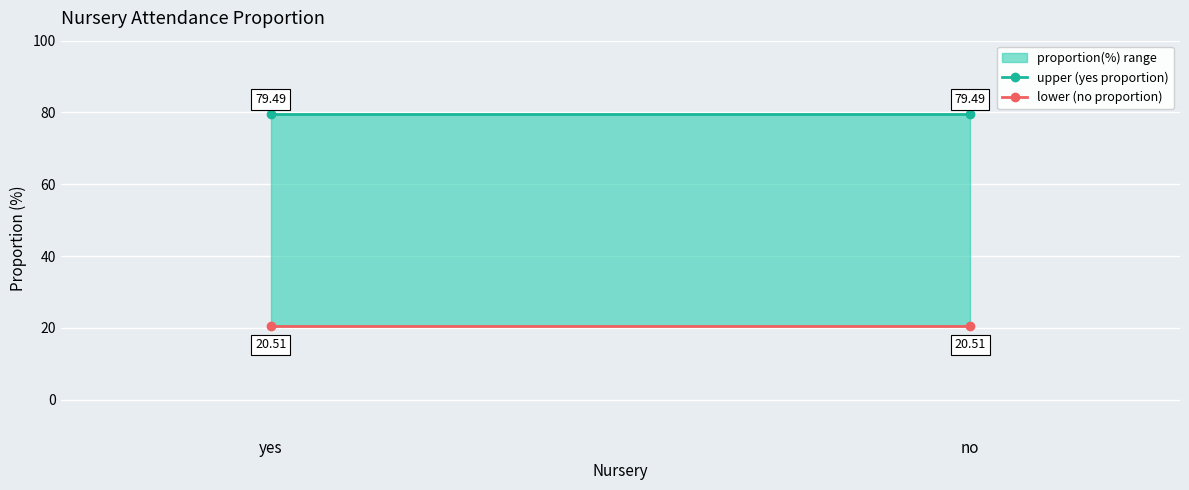

Between yes and no, which is larger?

yes